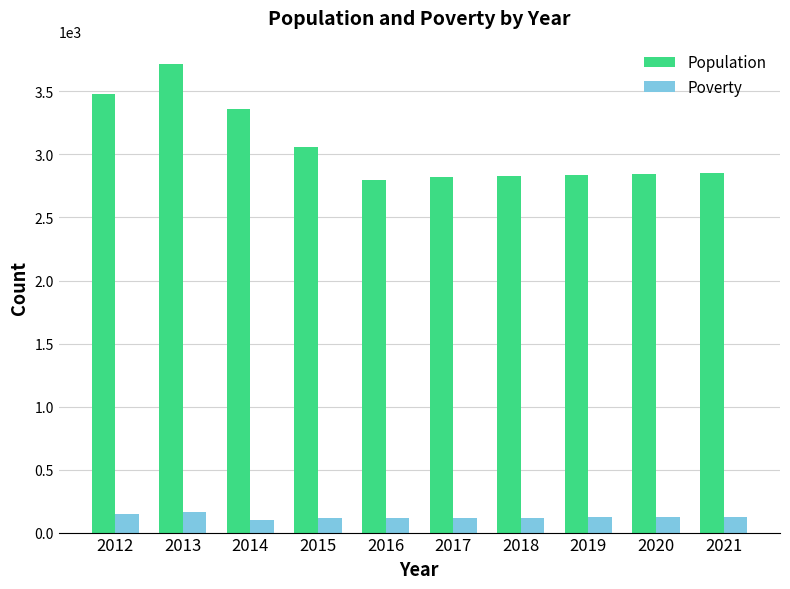

What is the difference between the second highest and second lowest values in the Poverty series?

35